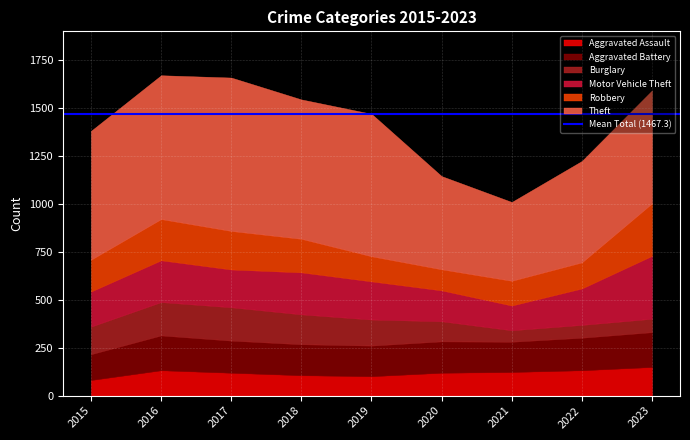

Between 2019 and 2020, which series saw the biggest shift?

Theft